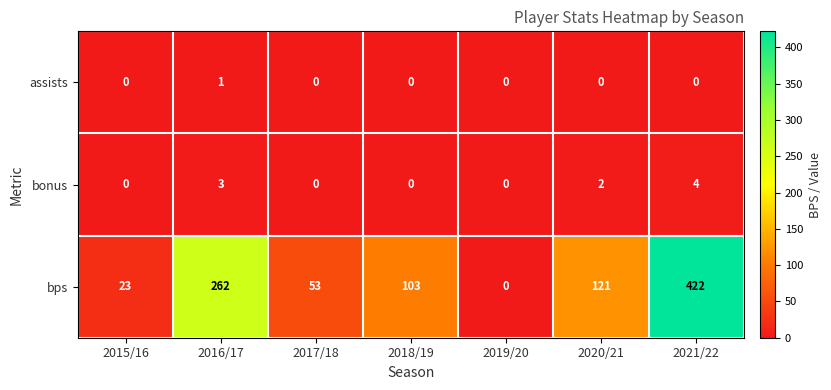

What is the difference between the second highest and second lowest values in the bonus series?

3